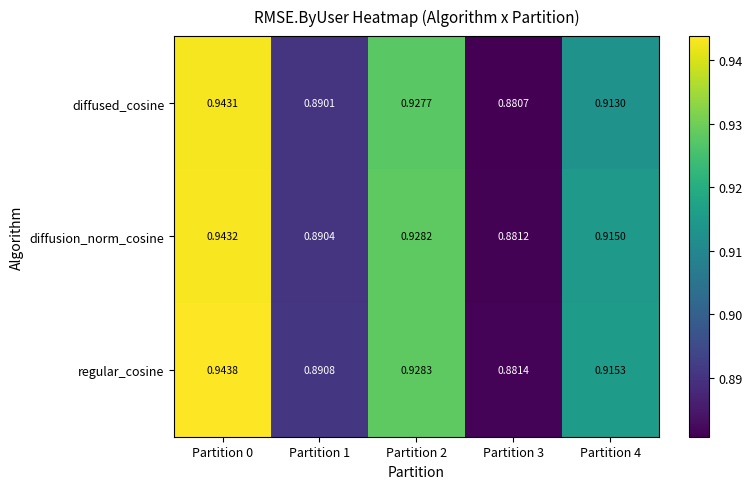

Rank the series at Partition 3 from lowest to highest value.

diffused_cosine, diffusion_norm_cosine, regular_cosine